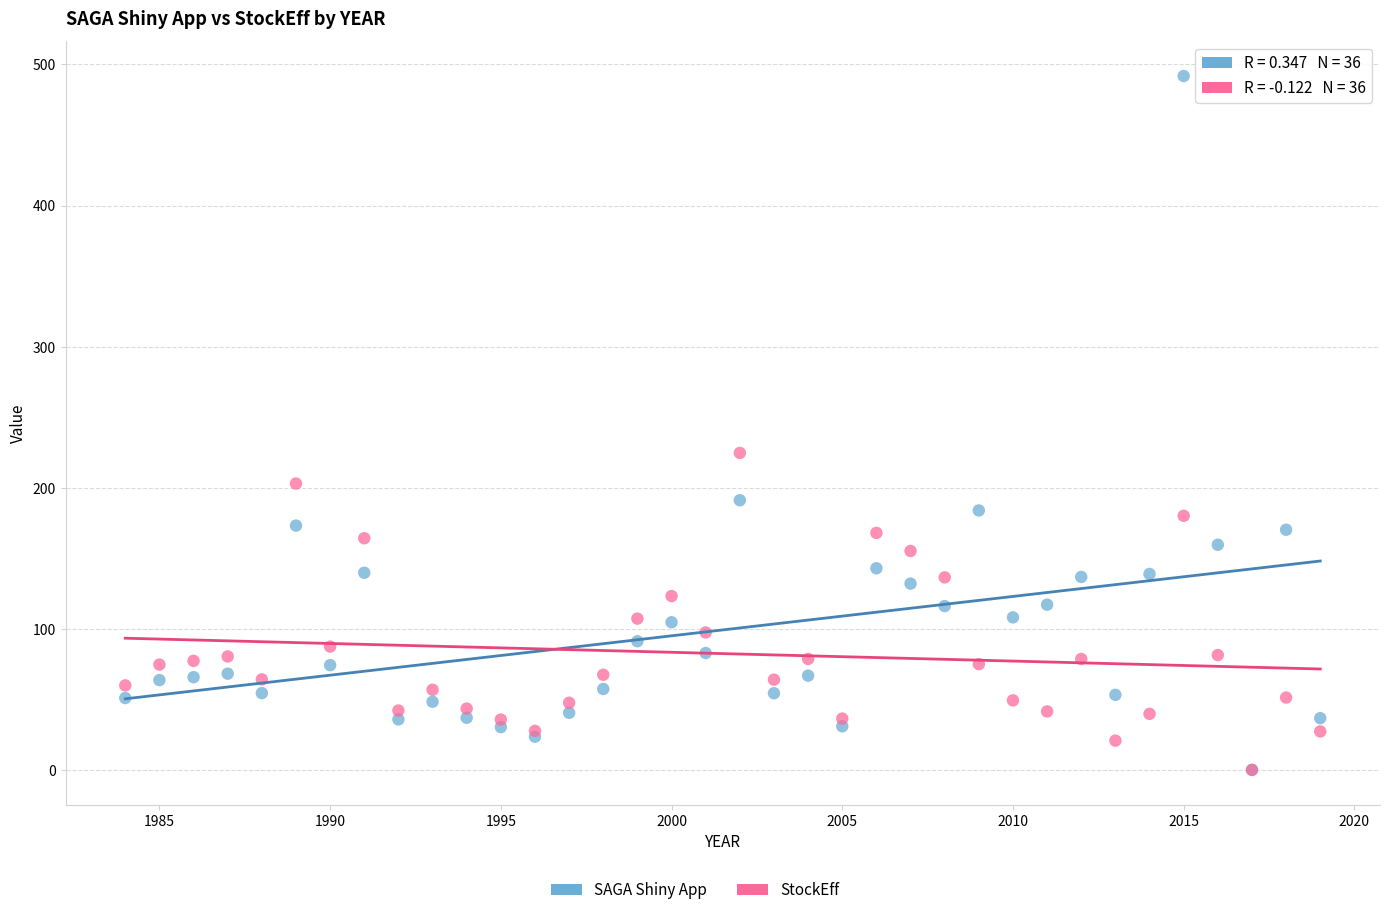

In the SAGA Shiny App series, what Y value is closest to 245?

191.2